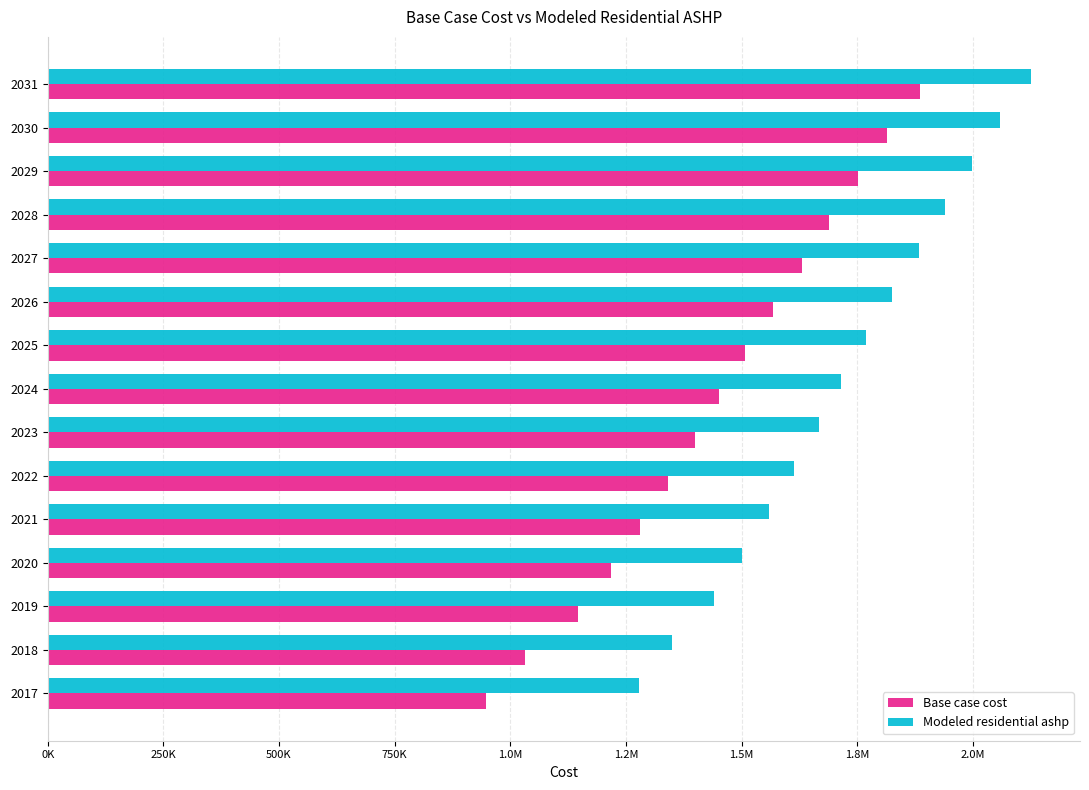

What are all the series names shown in the legend?

Base case cost, Modeled residential ashp